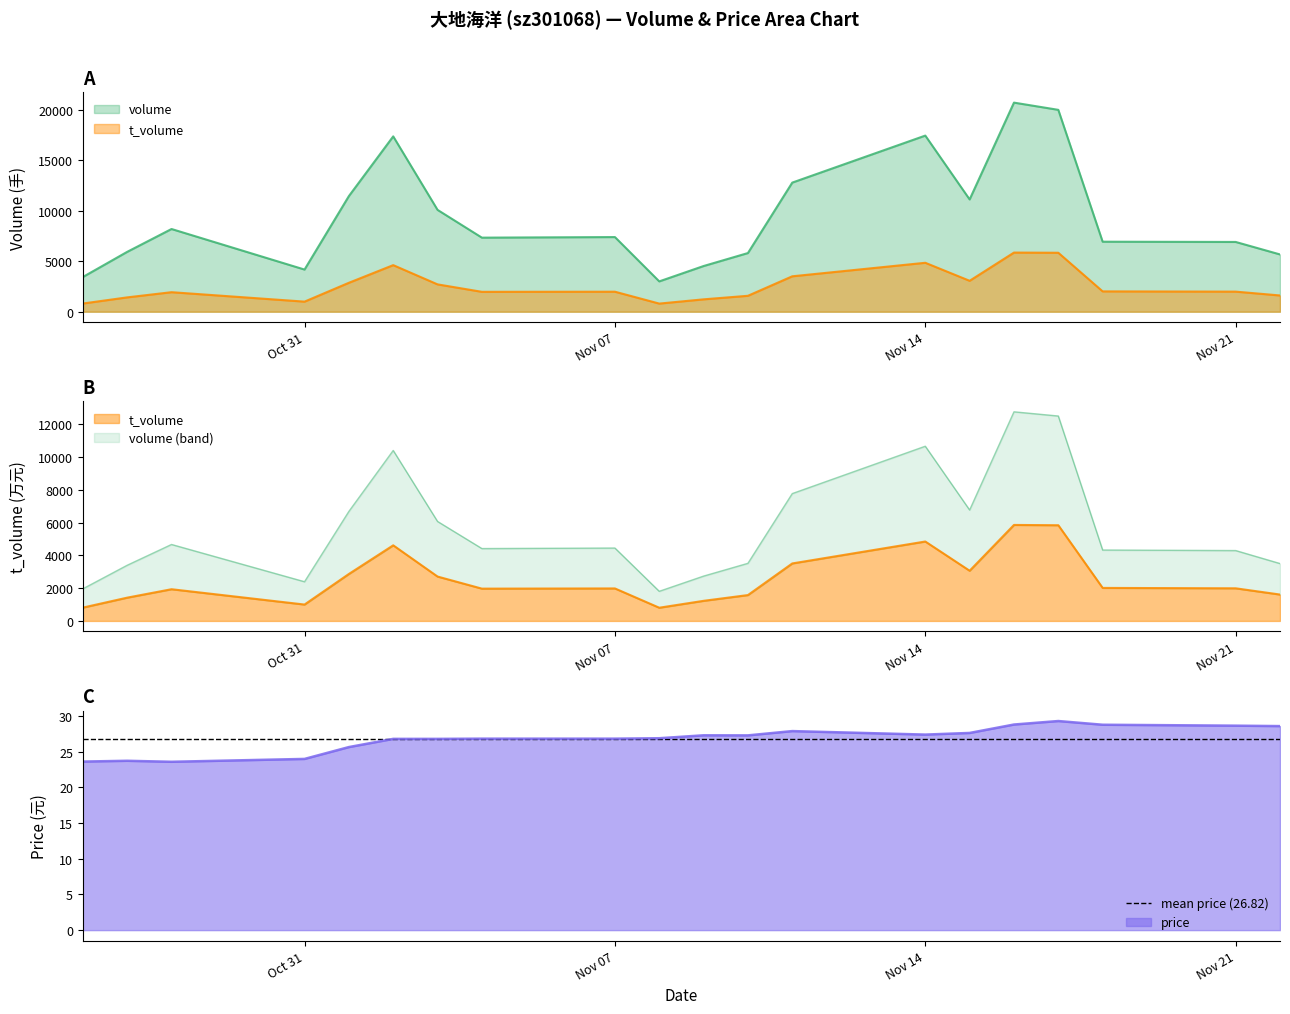

What is the maximum value shown in the chart?

20729.0